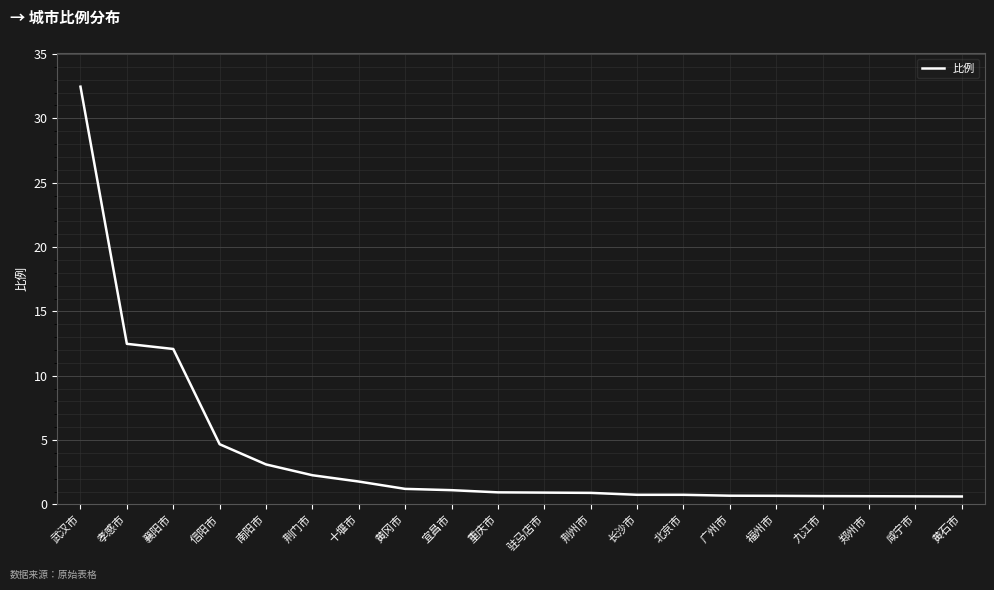

What is the difference between the maximum and minimum values?

31.8